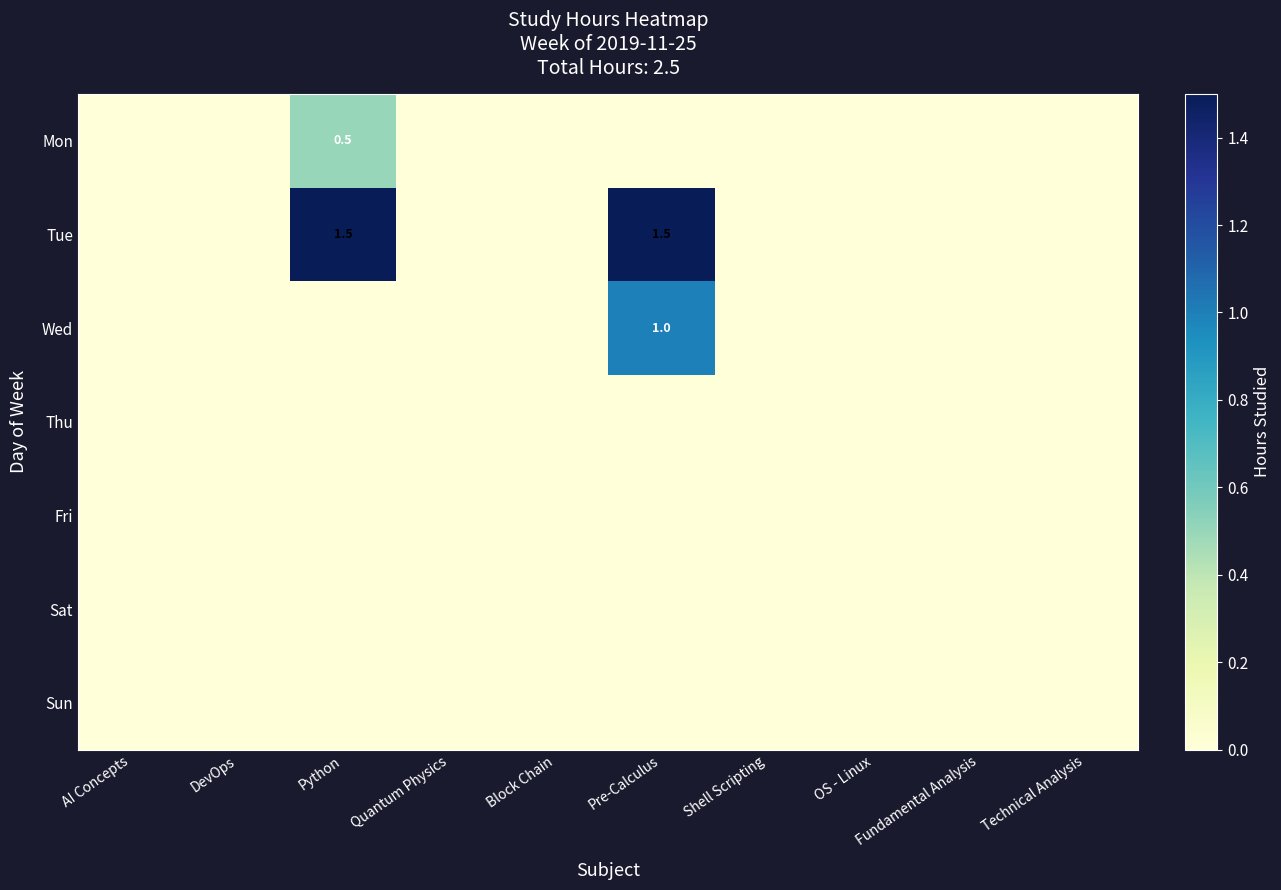

Is it true that Wed equals 0.2 at Pre-Calculus?

False